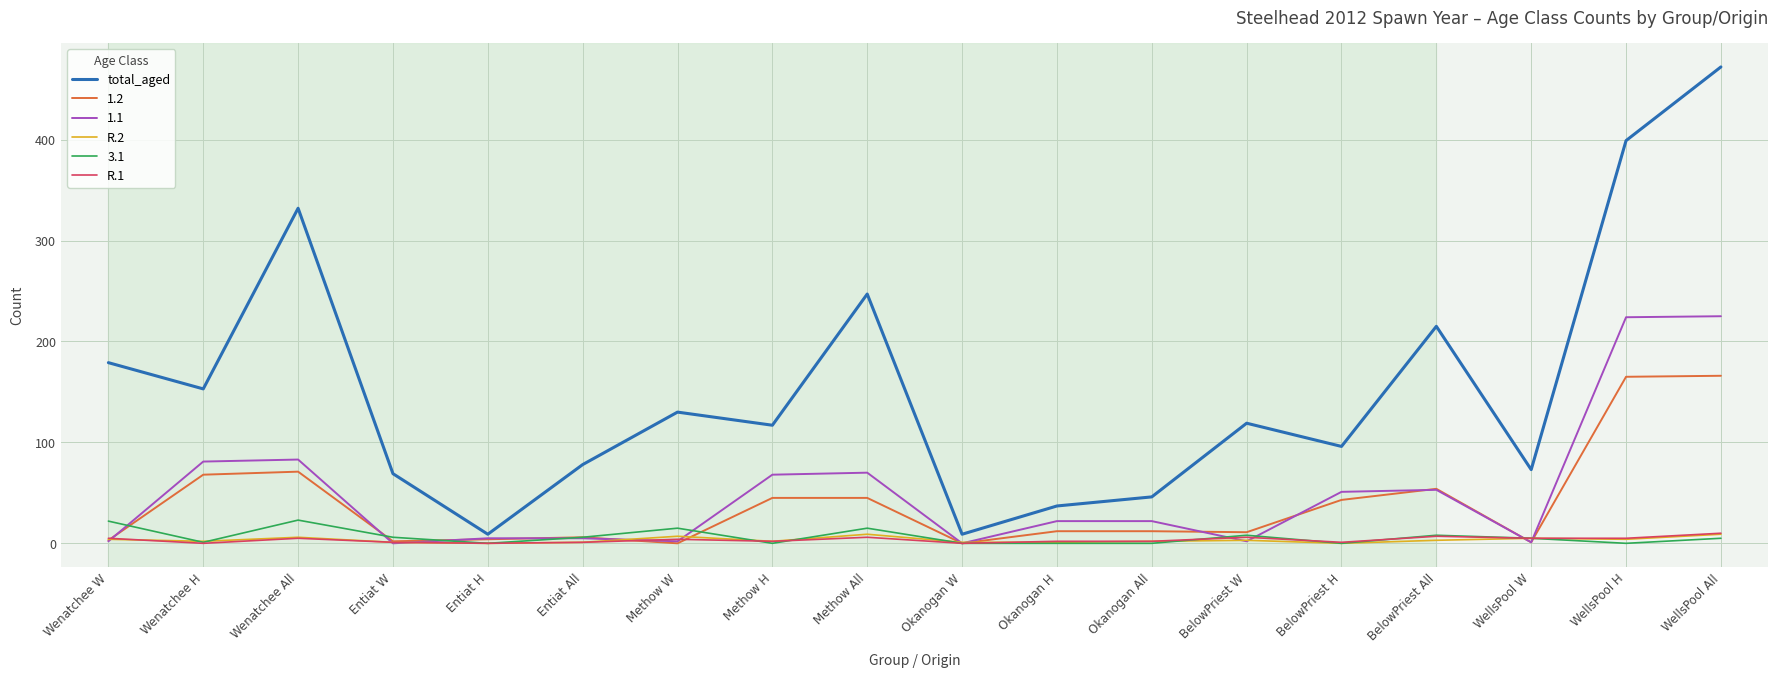

Where is the first local maximum for total_aged?

Wenatchee All